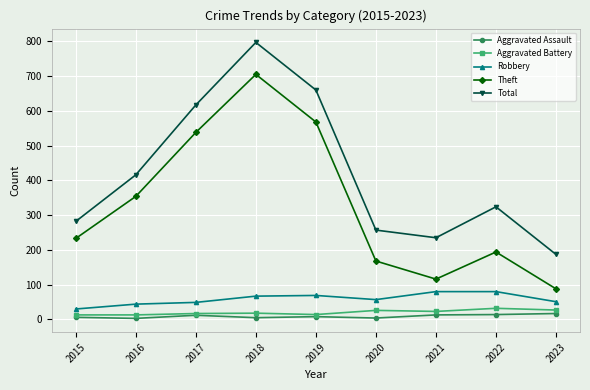

How many interior local peaks does the Theft series have?

2